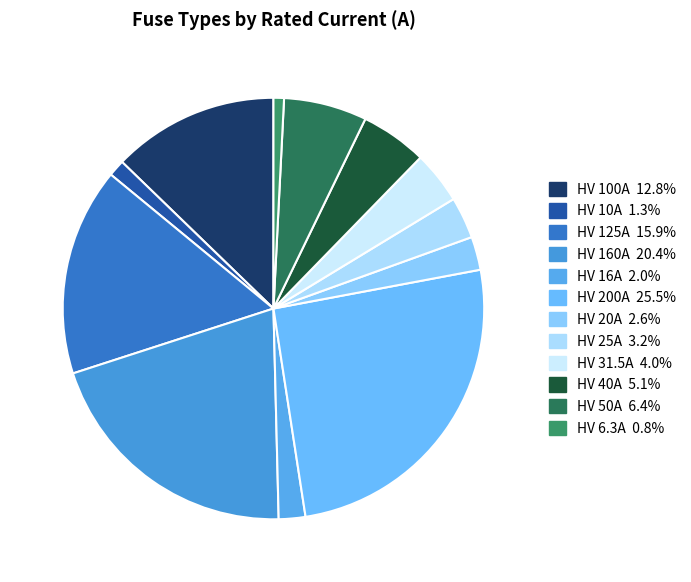

True or false: HV 16A accounts for 2% of the total.

True